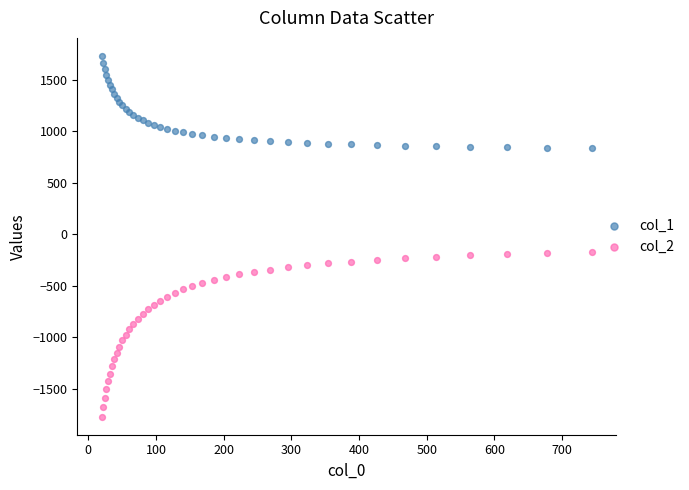

Which series reaches the maximum Y coordinate?

col_1